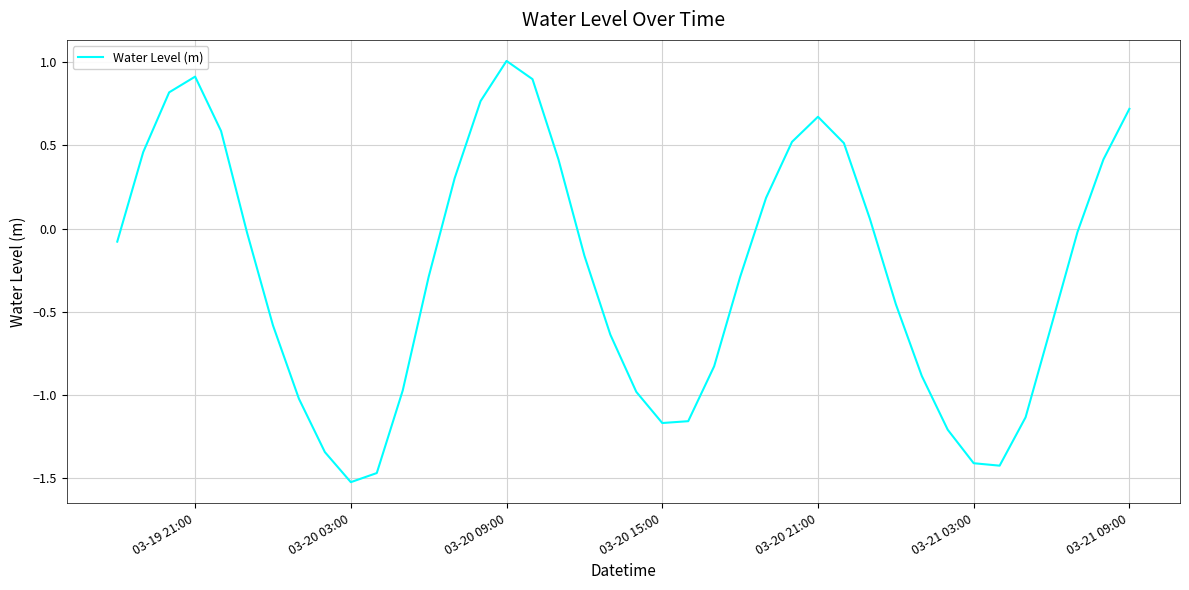

What is the difference between the maximum and minimum values?

2.5